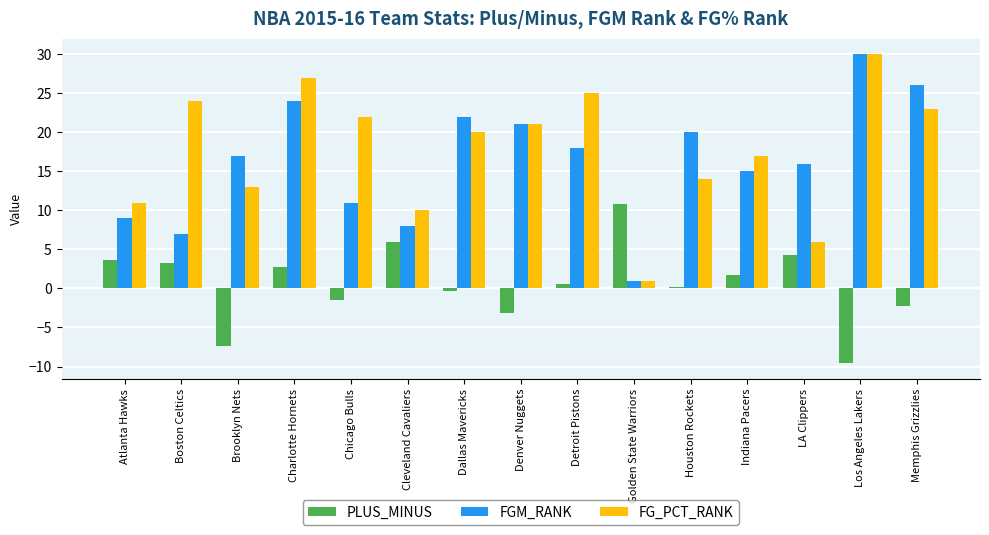

The PLUS_MINUS series shows 1.7 at Indiana Pacers. True or false?

True